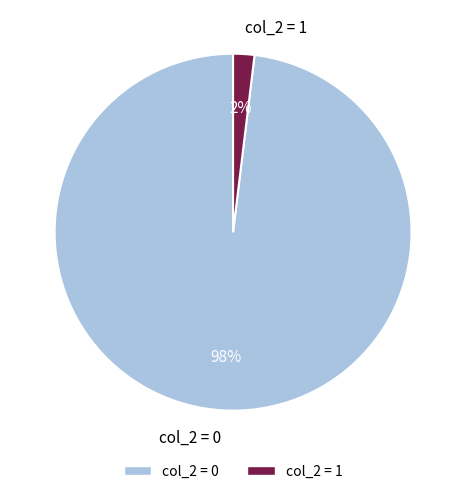

To the nearest percent, what is the difference between the largest and smallest slice percentages?

96%